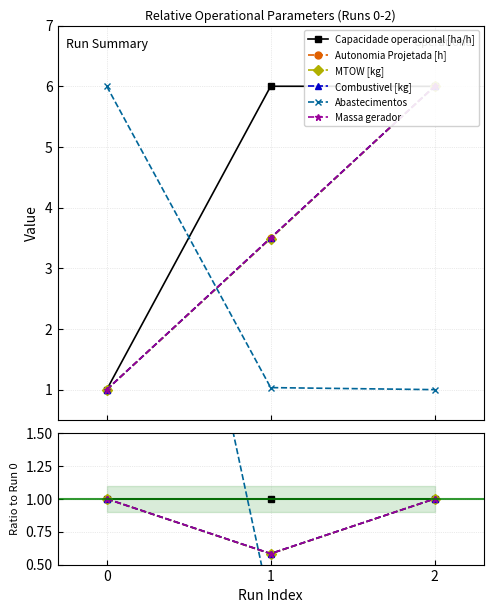

Which category has the lowest value across all series?

2